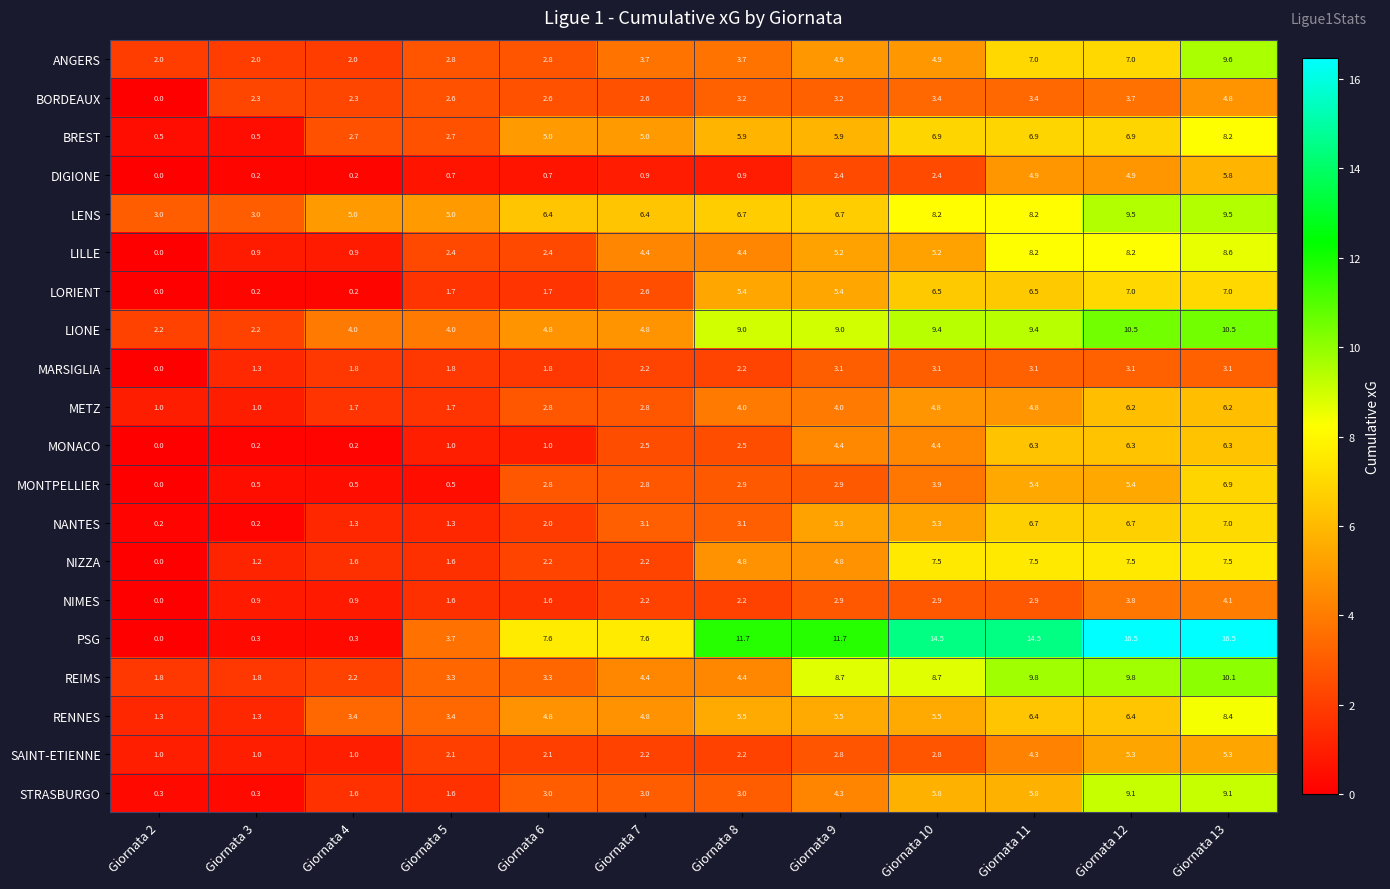

What is the maximum value shown in the chart?

16.5